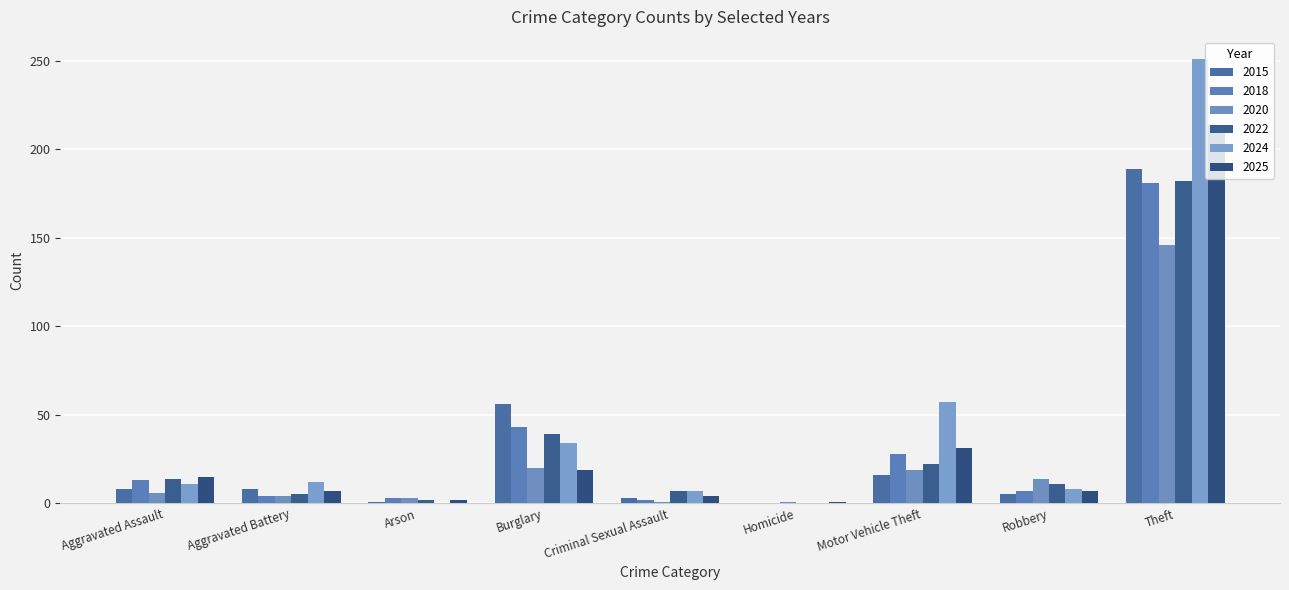

What are all the series names shown in the legend?

2015, 2018, 2020, 2022, 2024, 2025